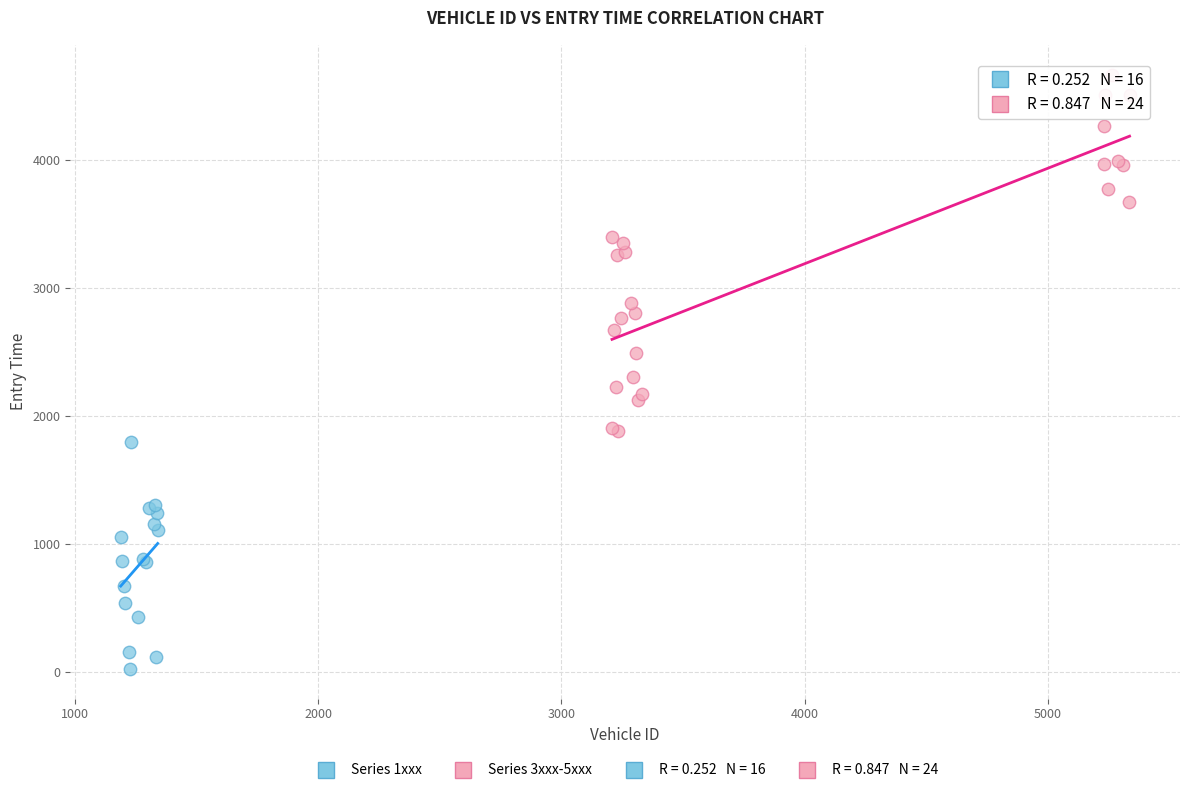

Which series contains the lowest Y value?

Series 1xxx